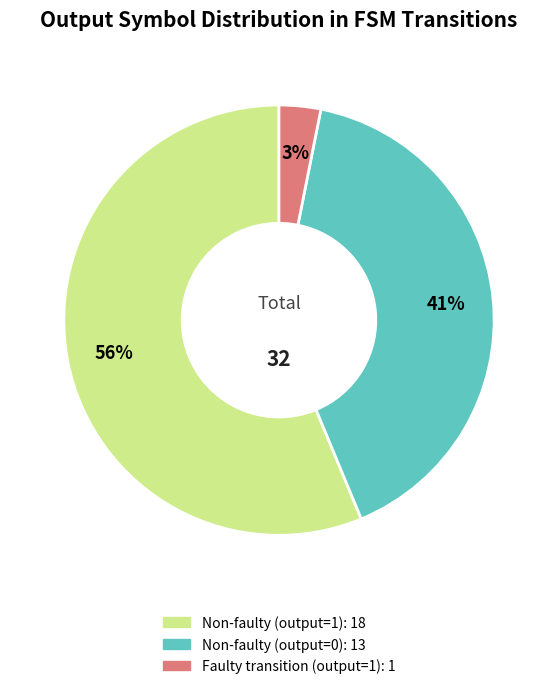

To the nearest percent, what is the average slice percentage?

33%